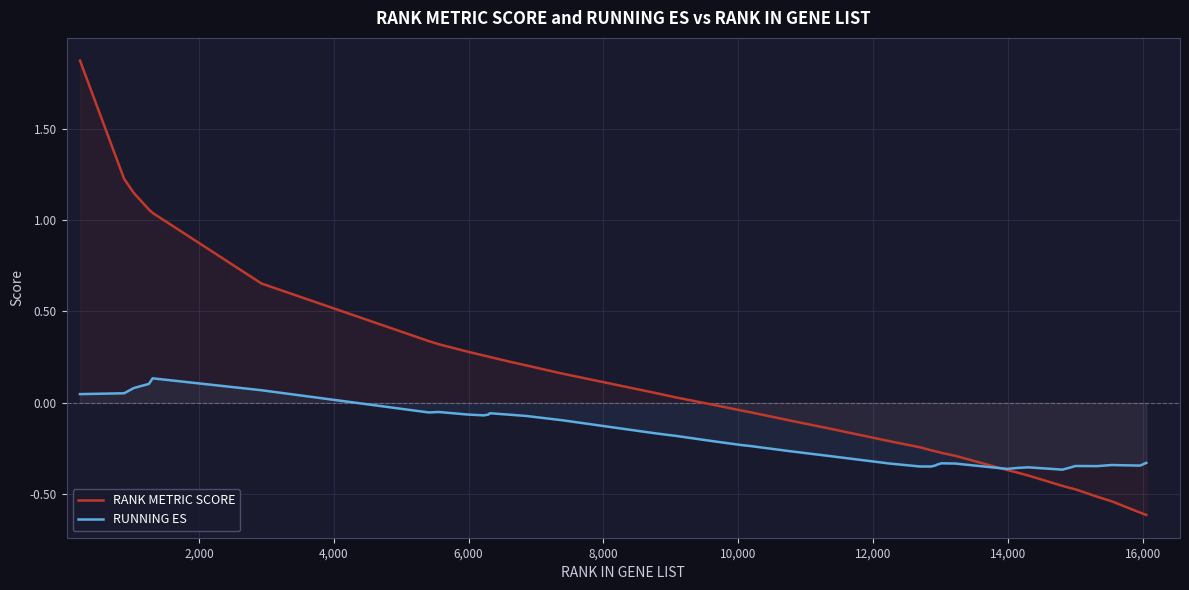

True or false: RUNNING ES and RANK METRIC SCORE cross at least once.

True